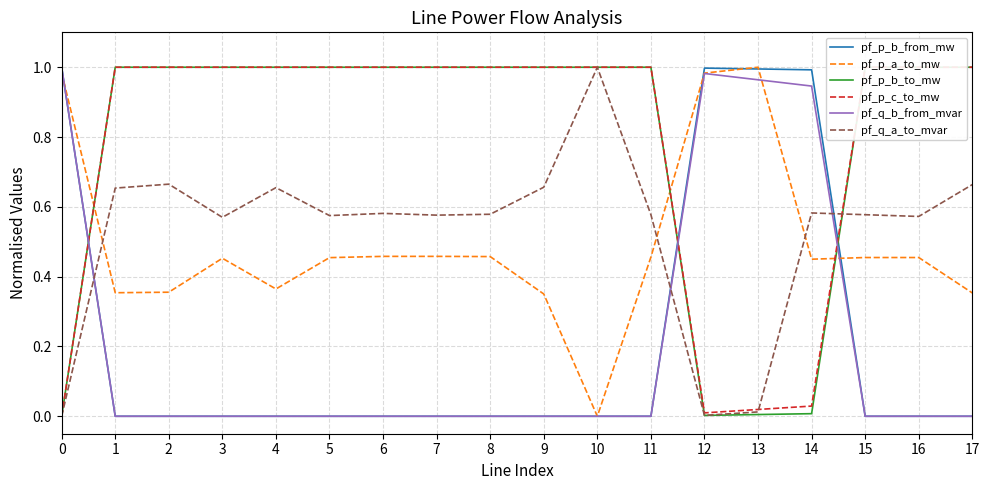

What is the sum of the pf_p_a_to_mw values at 2 and 8?

0.8